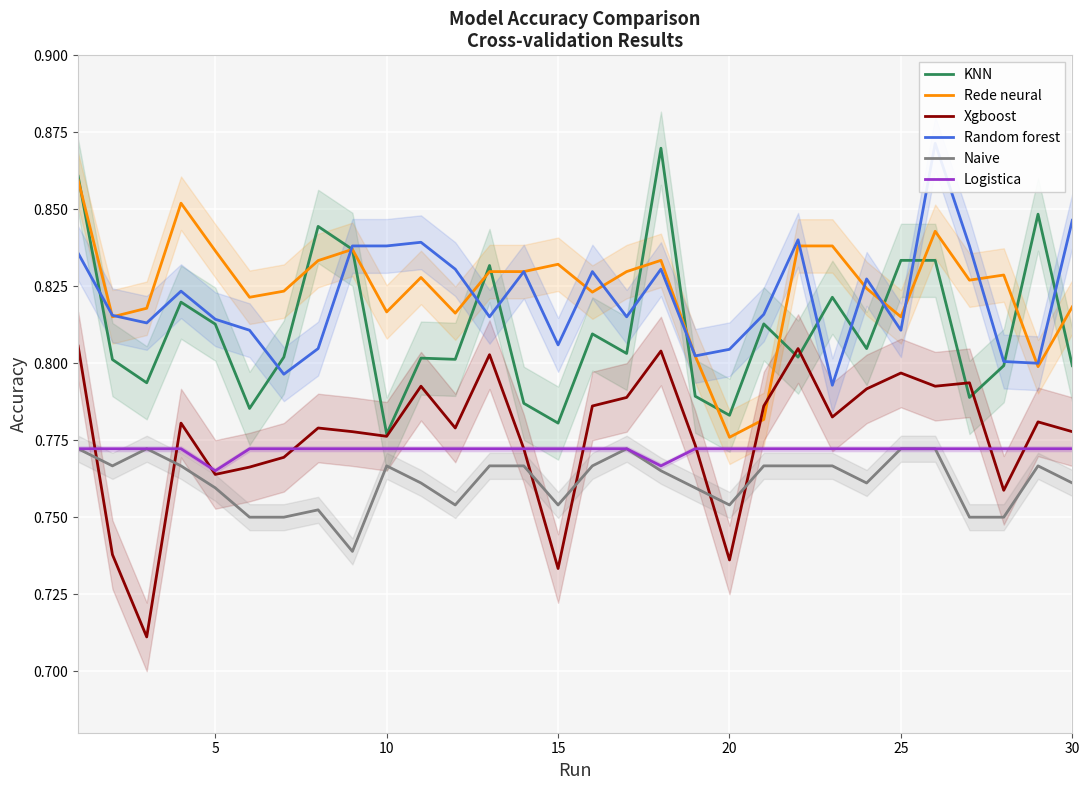

How many data points does each series have?

30